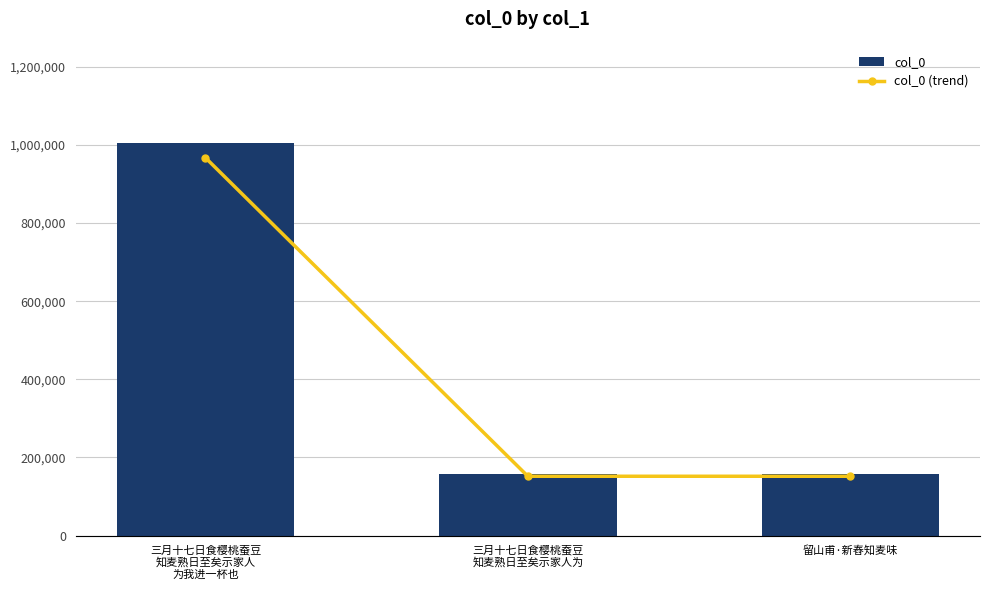

What is the approximate value of col_0 at 三月十七日食樱桃蚕豆
知麦熟日至矣示家人
为我进一杯也, to the nearest 50?

1005750